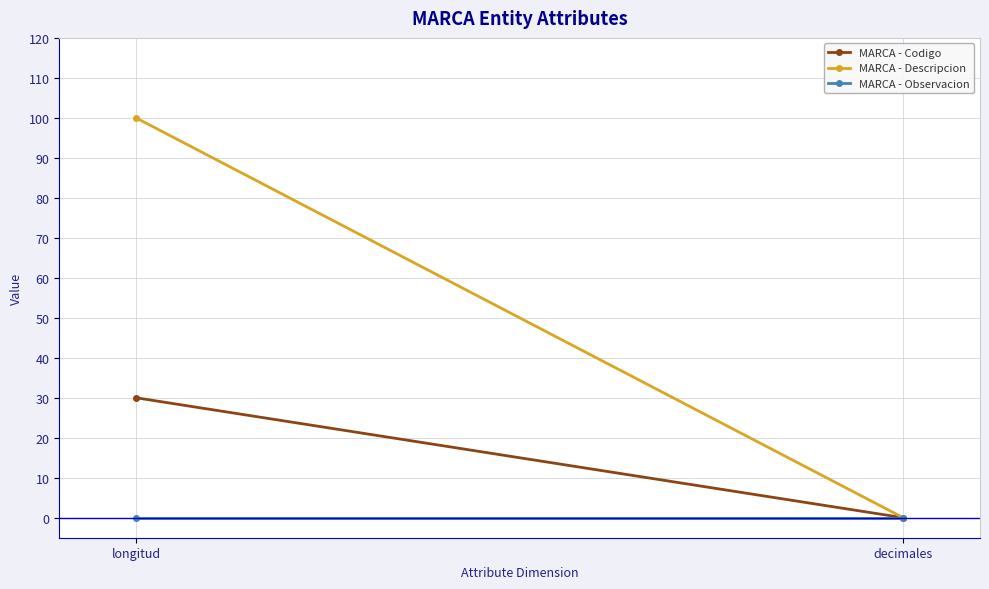

Which has a higher value, longitud or decimales?

longitud